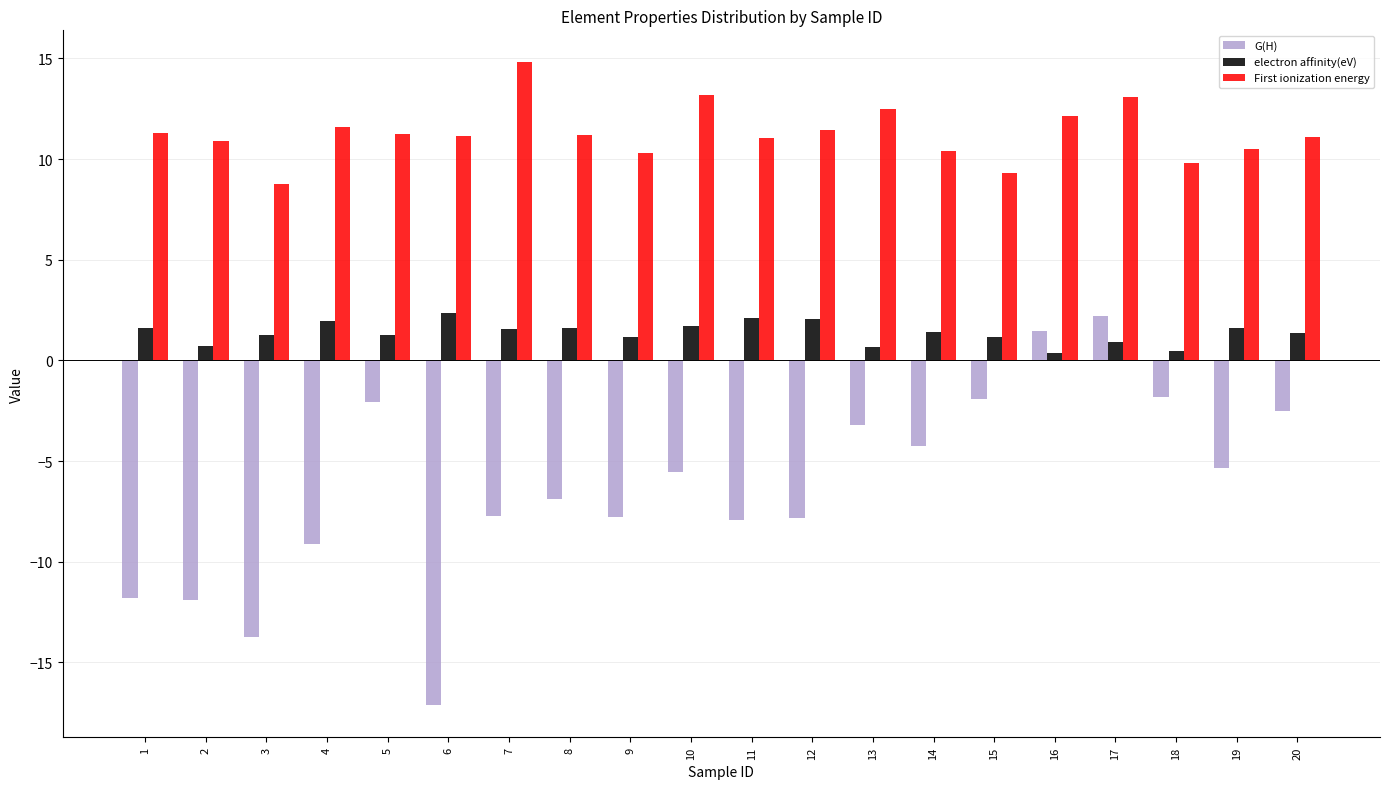

How many bars are there in total?

60